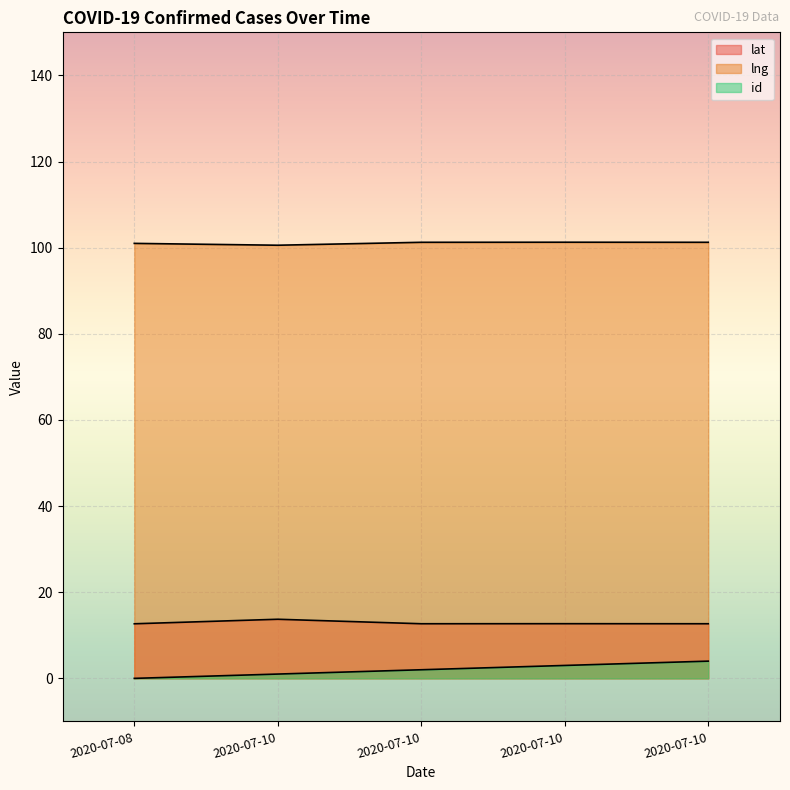

True or false: lat and lng intersect in this chart.

False